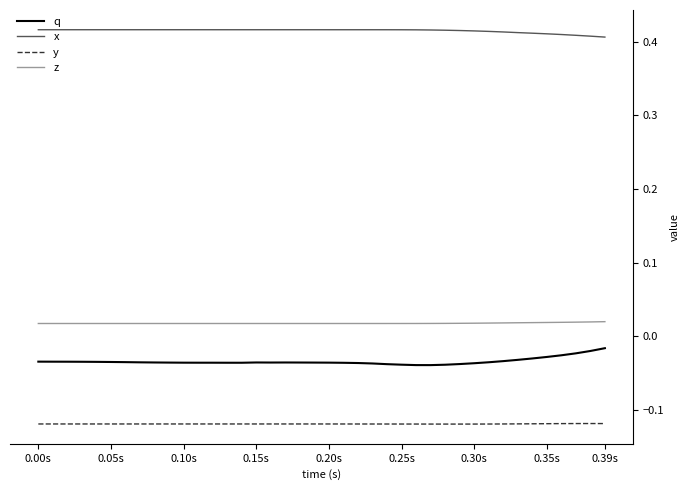

Which series has the widest spread of values?

q